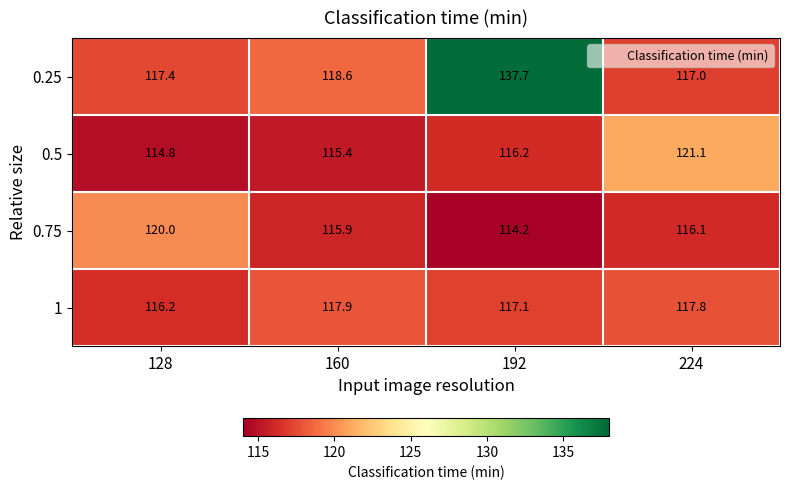

How many series are shown in this chart?

4